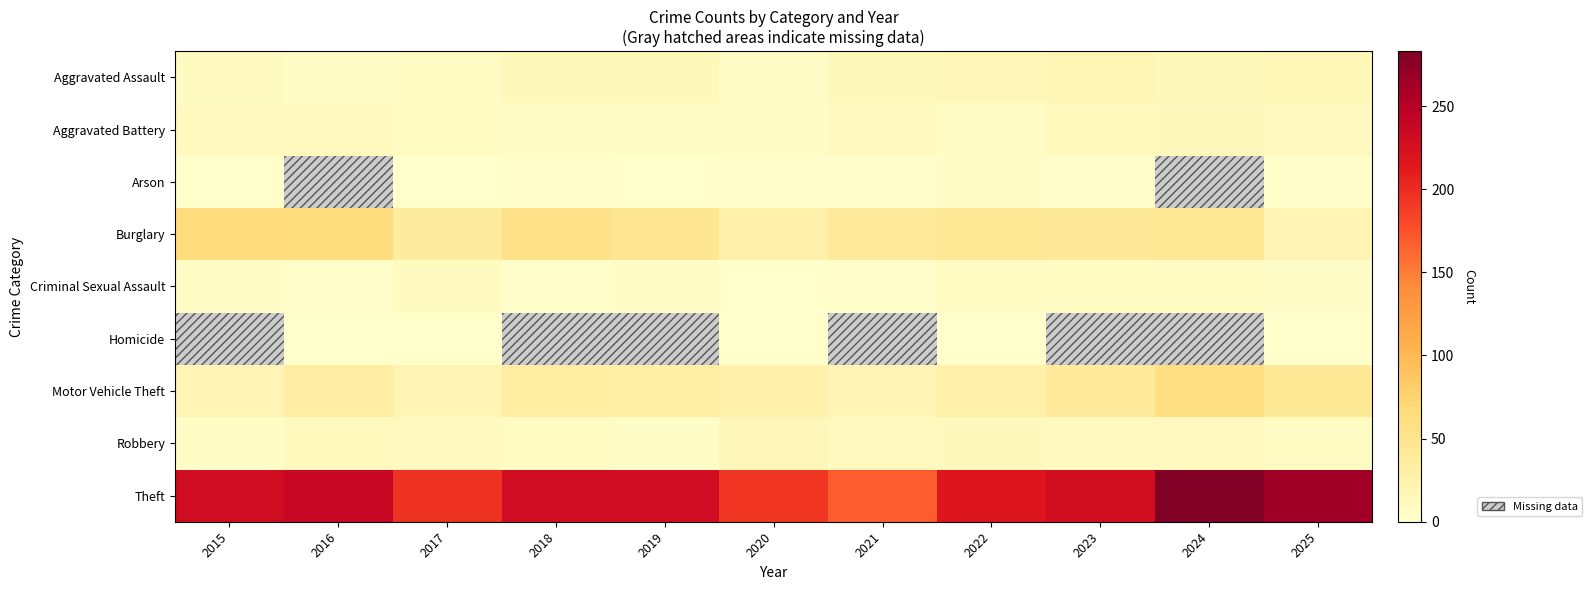

Count the number of categories in the chart.

11